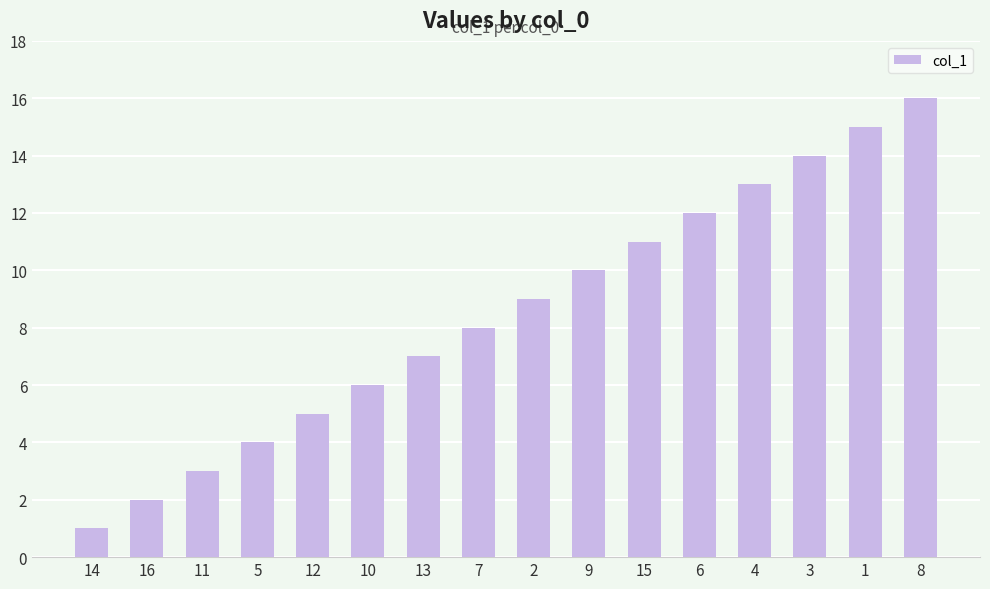

Is it true that the value at 6 is 12?

True